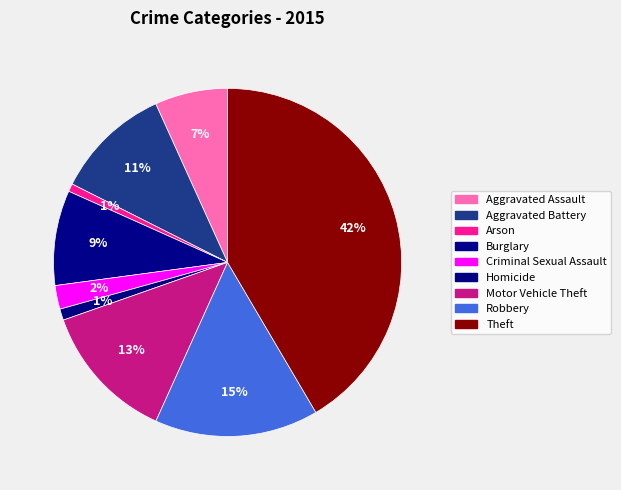

Is Robbery the majority of the pie?

No